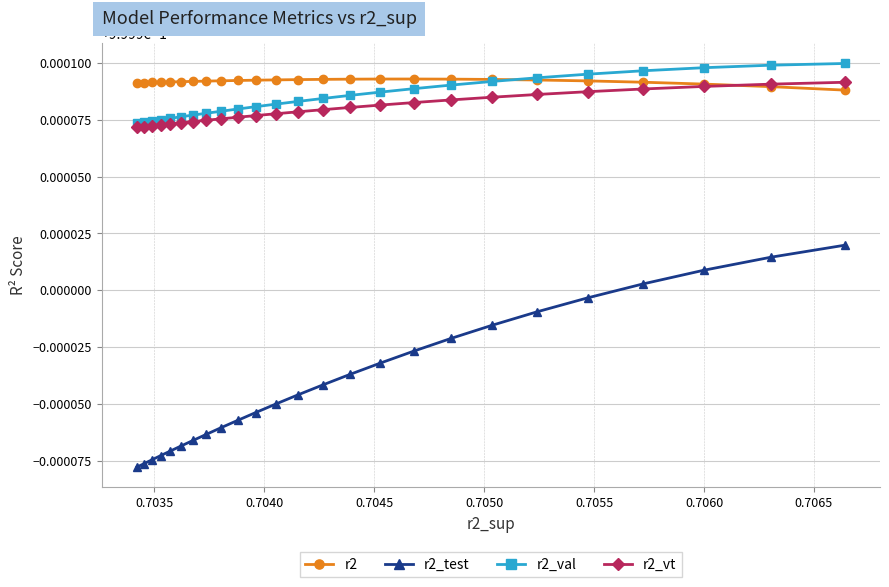

Which series has the widest spread of values?

r2_test